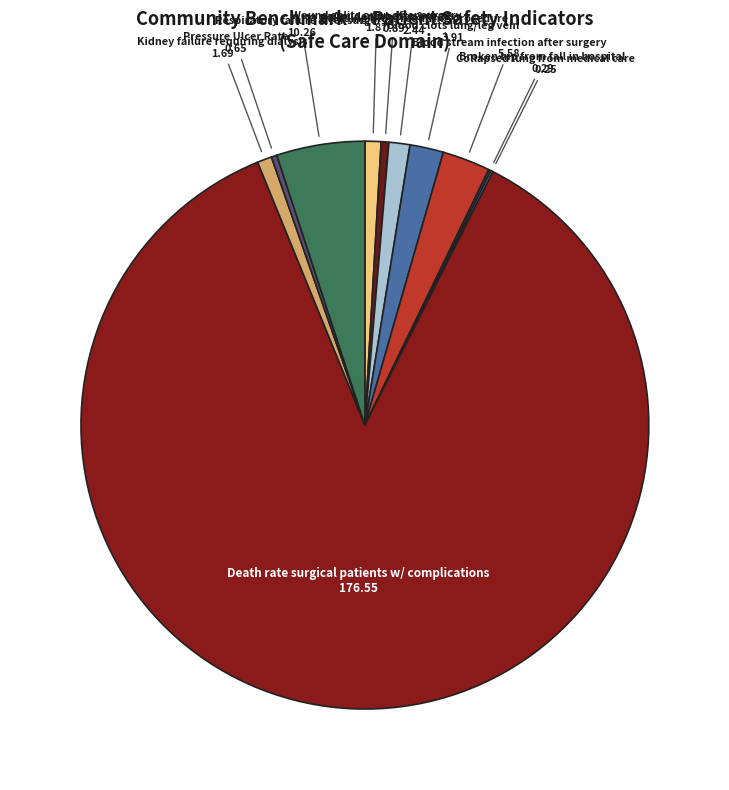

Is it true that Kidney failure requiring dialysis is 11% of the pie?

False